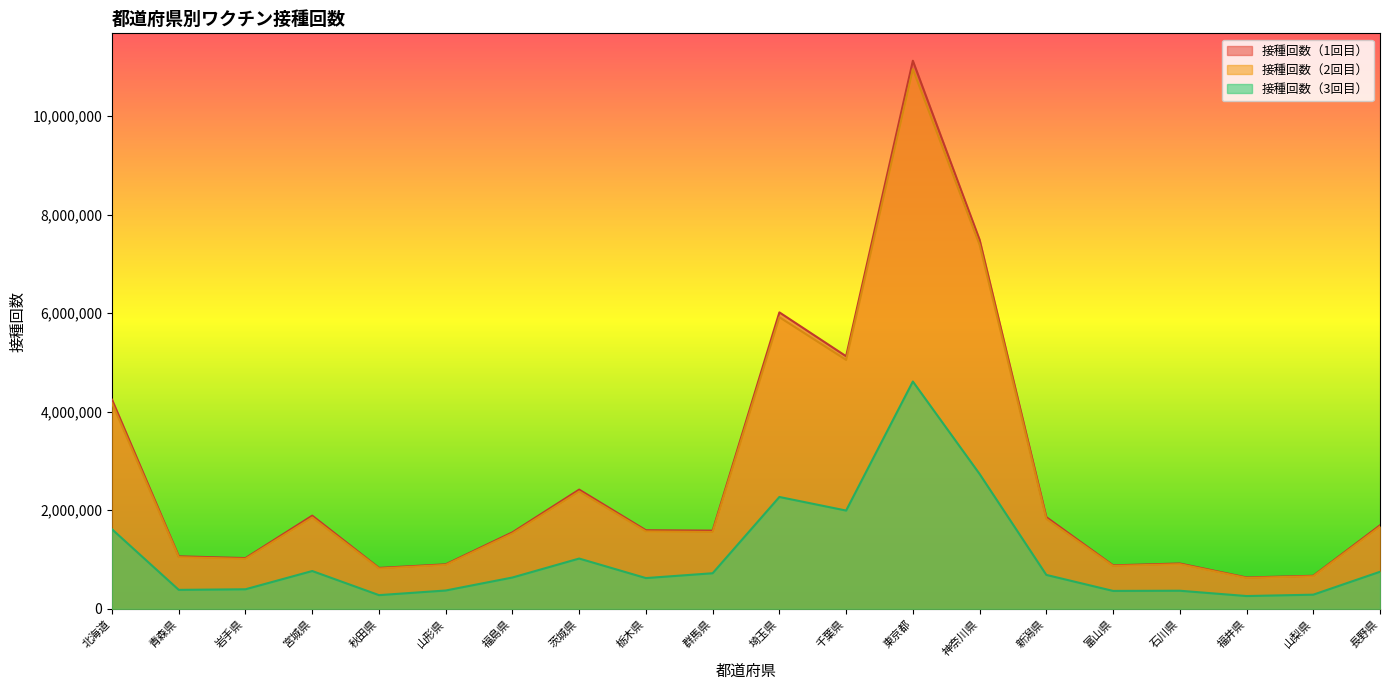

Between 千葉県 and 福島県, which is larger?

千葉県